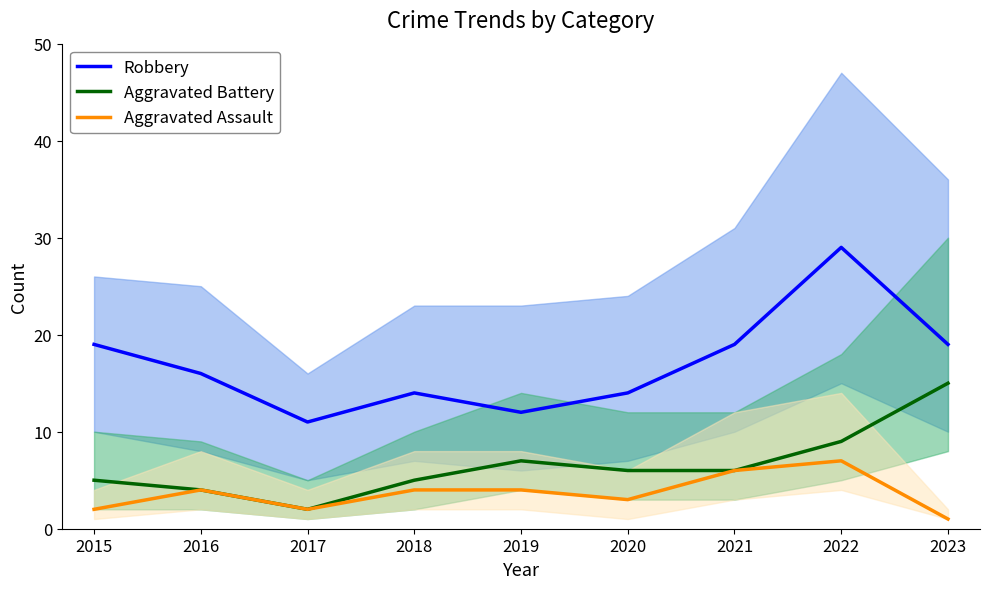

What is the sum of all Aggravated Battery values?

59